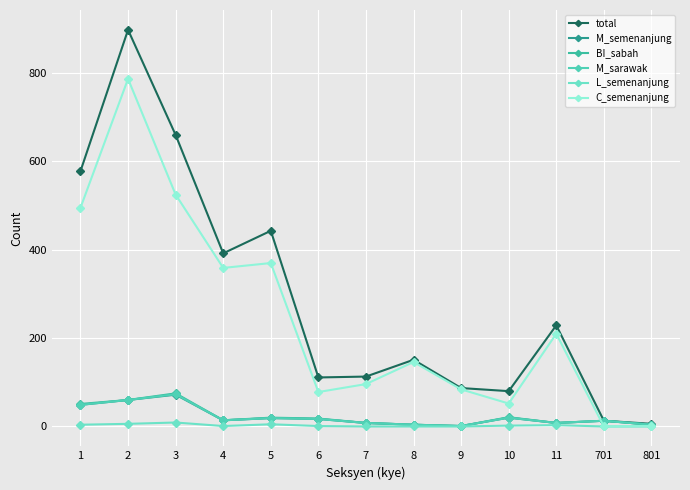

List the labels in order of C_semenanjung value, smallest first.

701, 801, 10, 6, 9, 7, 8, 11, 4, 5, 1, 3, 2